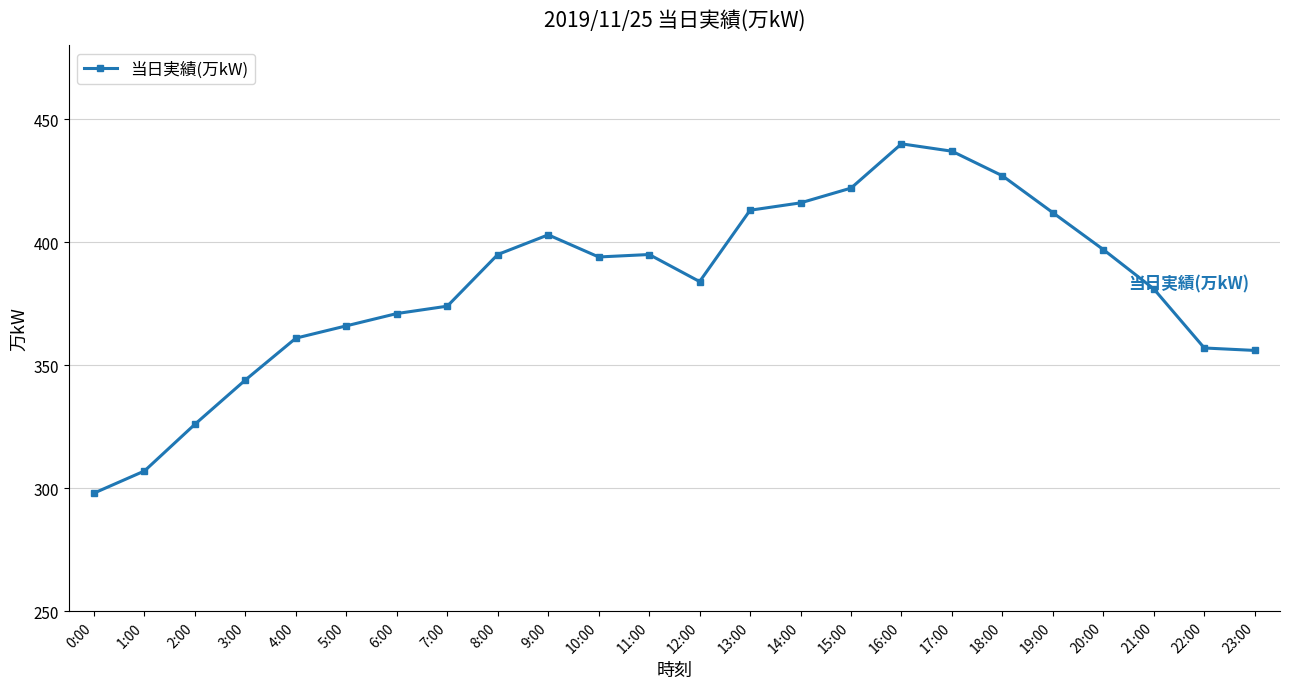

How many series are shown in this chart?

1